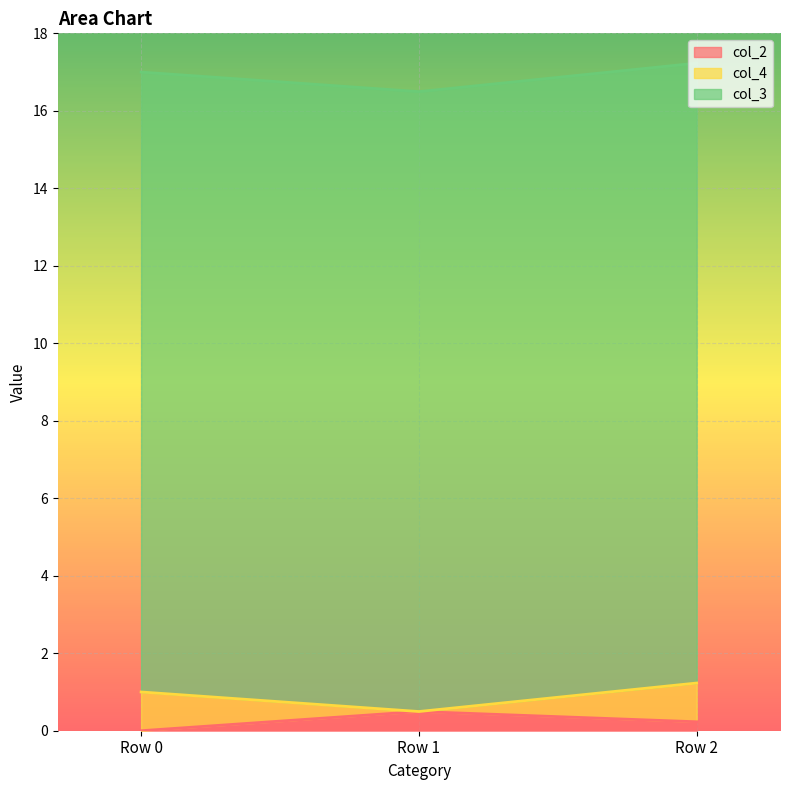

At Row 1, list the series in order from largest to smallest.

col_3, col_2, col_4